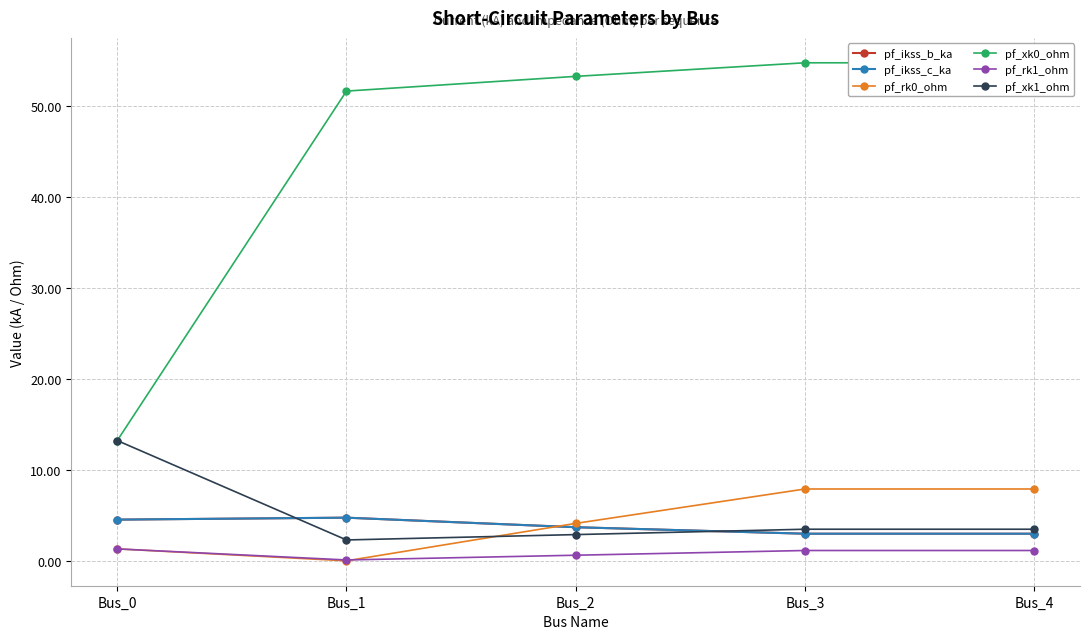

Does the chart display data point markers on the line(s)?

Yes